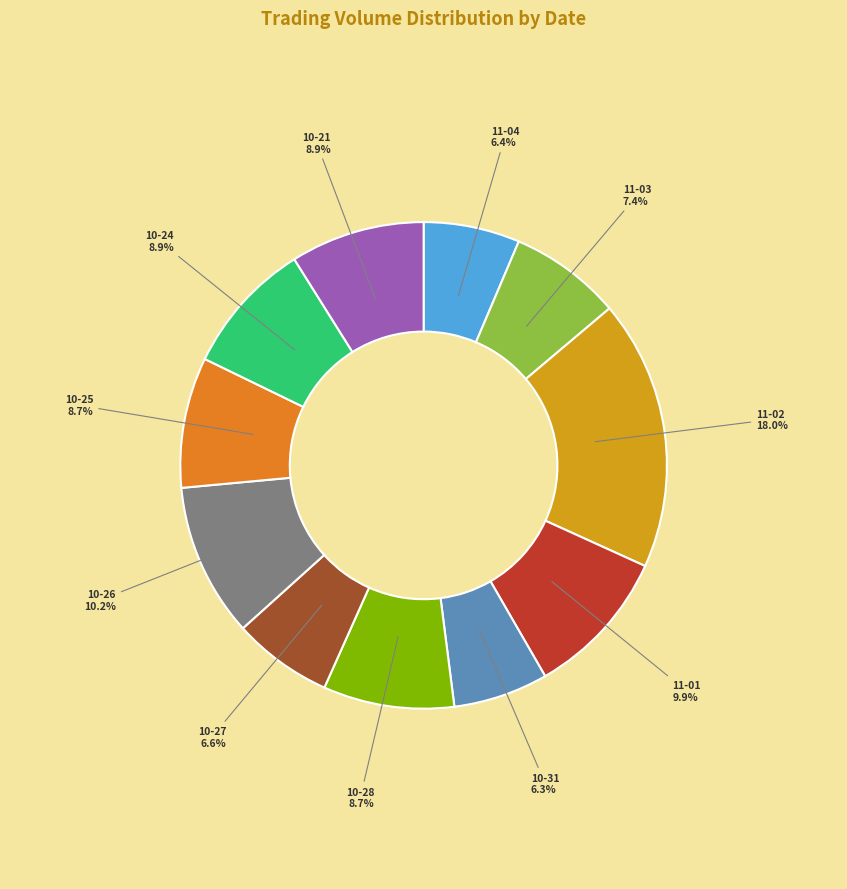

Does any single category account for the majority?

No